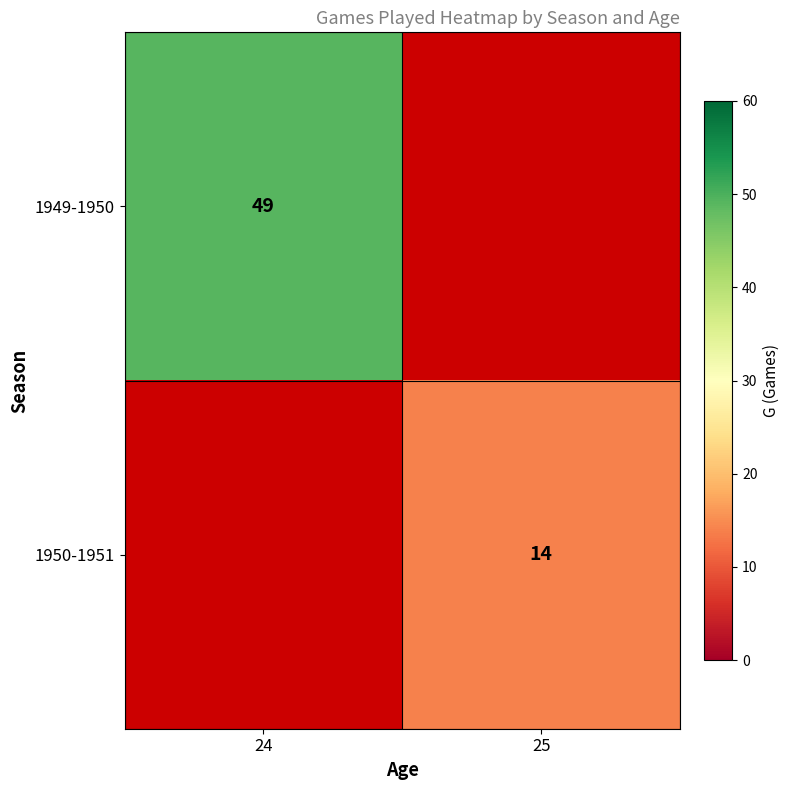

The 1950-1951 series shows 14 at 25. True or false?

True